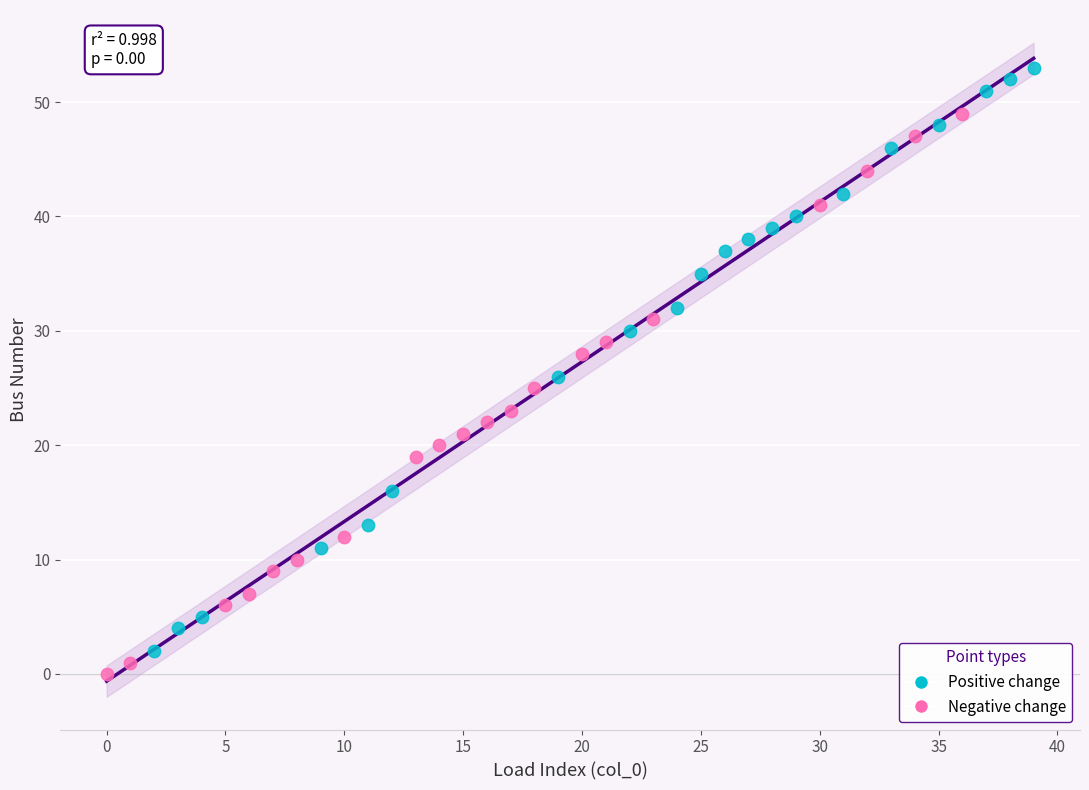

Which series contains the highest Y value?

Positive change